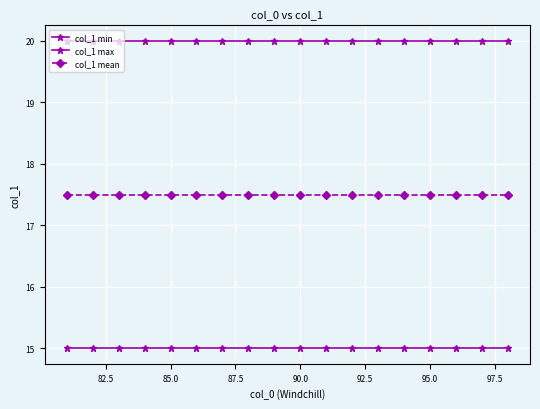

How many categories are shown in the chart?

18